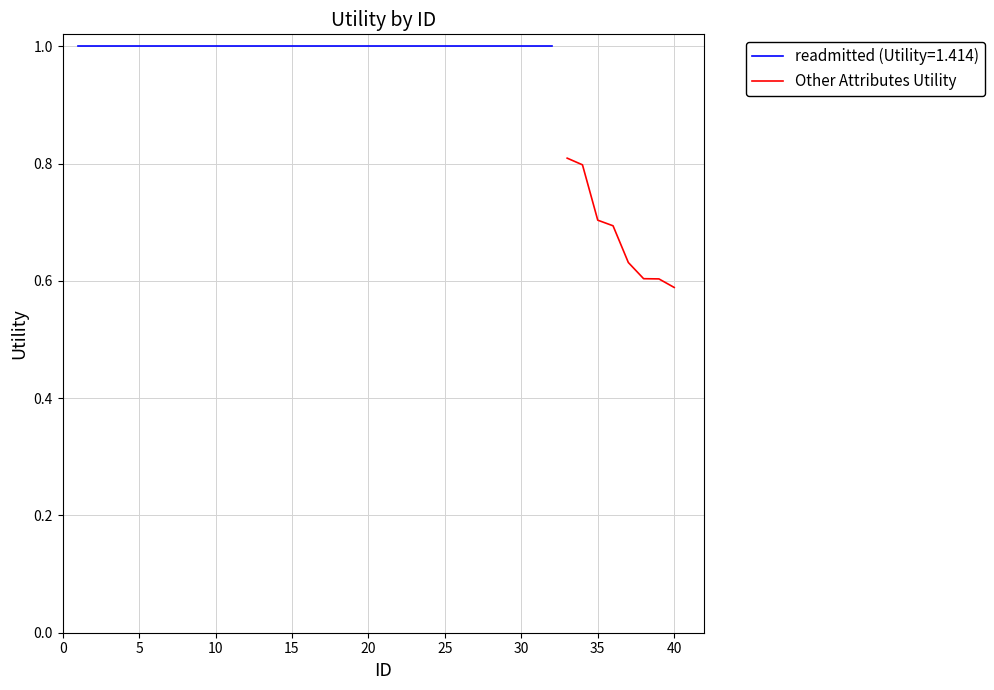

True or false: Other Attributes Utility has a value of 1.0 at 40.

False